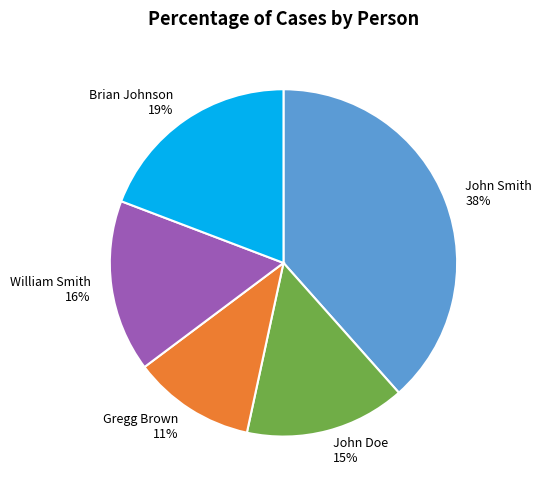

True or false: Brian Johnson accounts for 19% of the total.

True